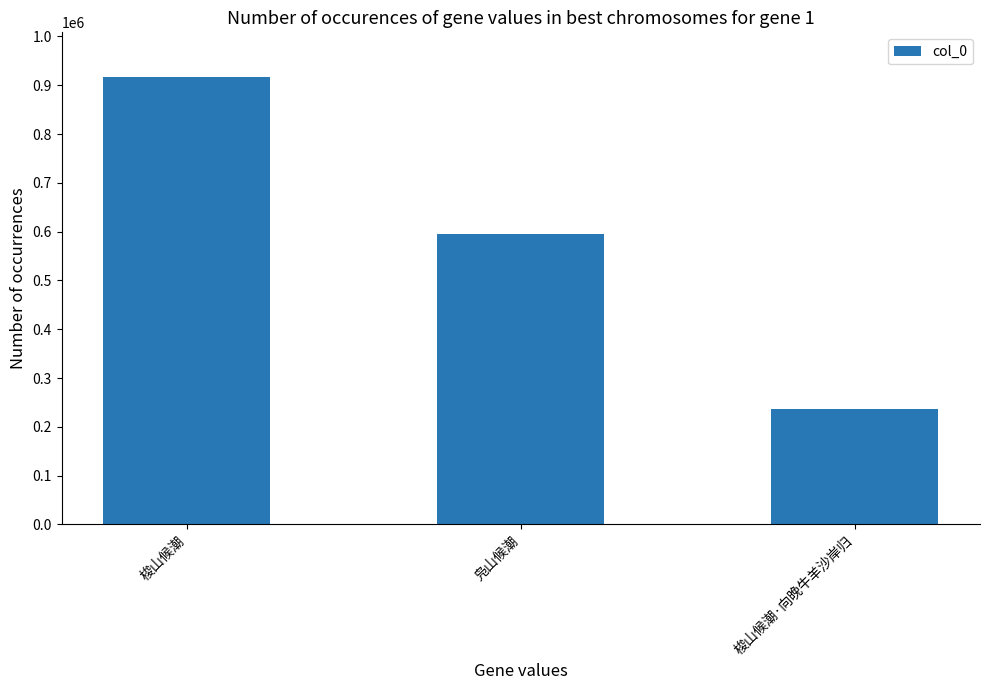

Reading left to right, extract all data points from this chart.

916847	595468	235876